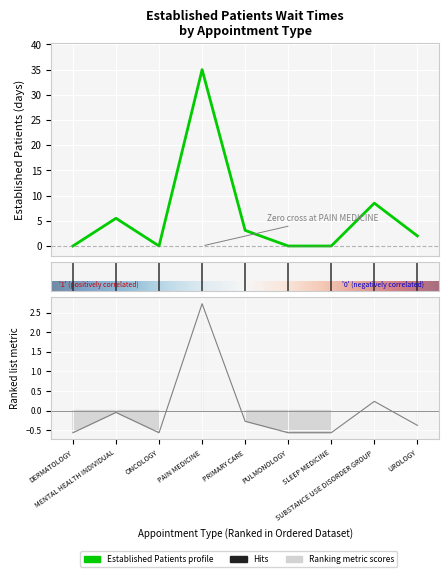

True or false: the data has more than 1 interior local peaks.

True